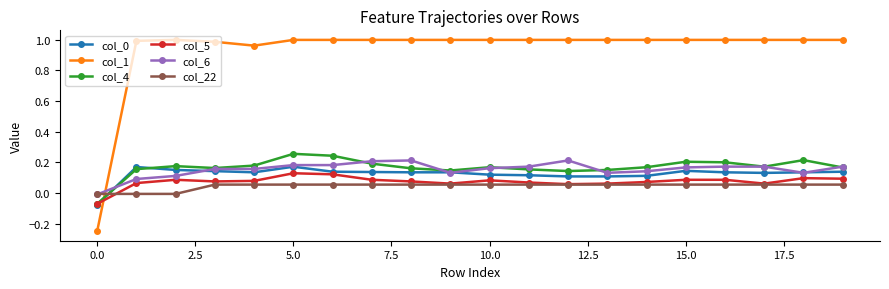

How many lines are shown in the chart?

6